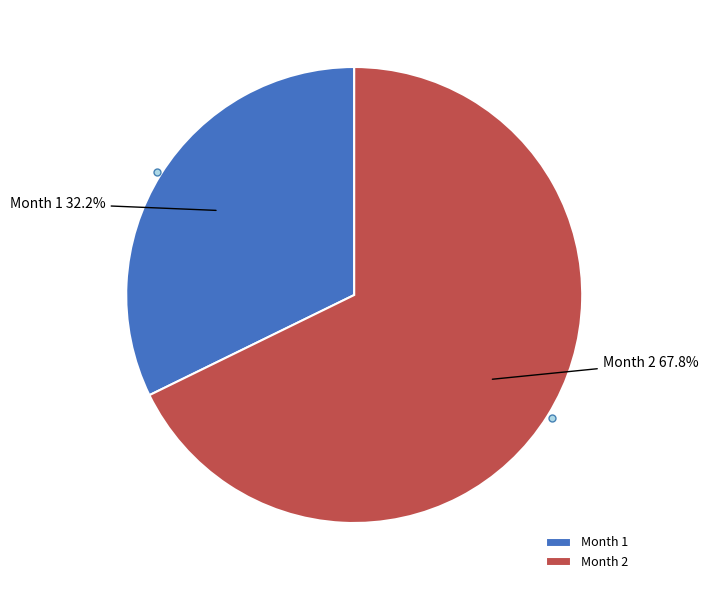

To the nearest percent, what is the average slice percentage?

50%